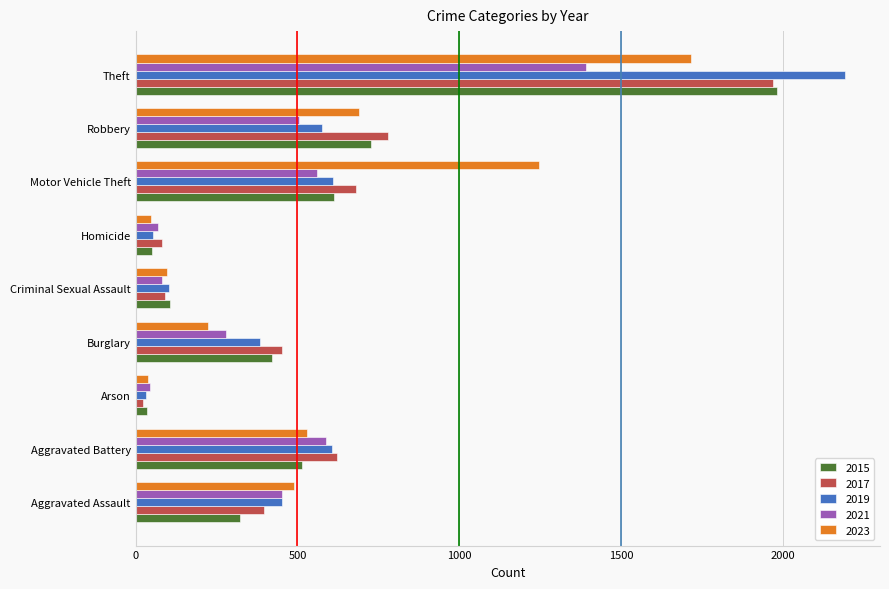

What is the difference between the second highest and second lowest values in the 2021 series?

518